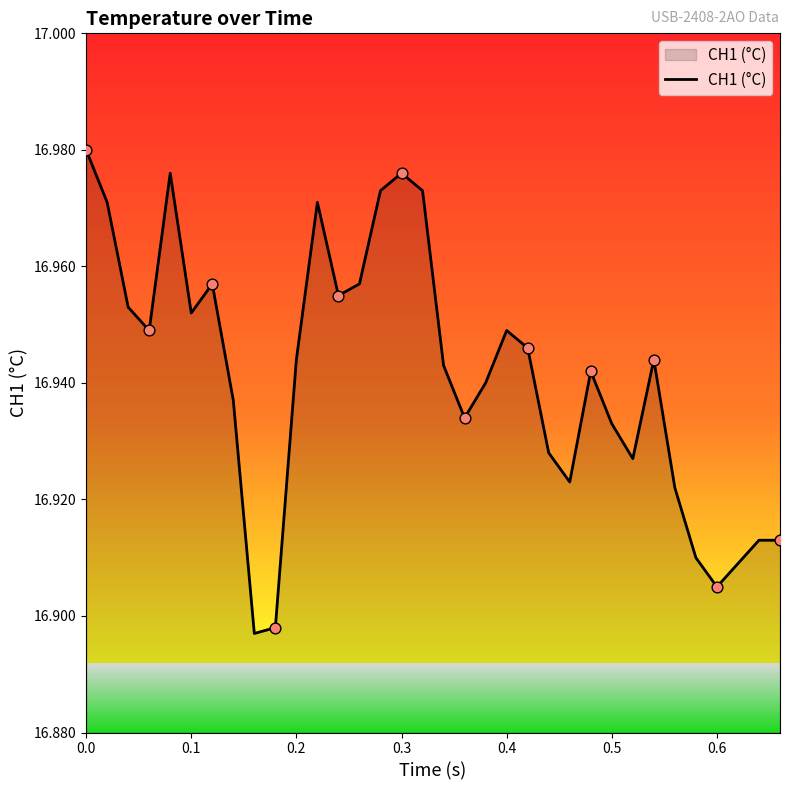

Is this an area chart (filled region under the line)?

Yes